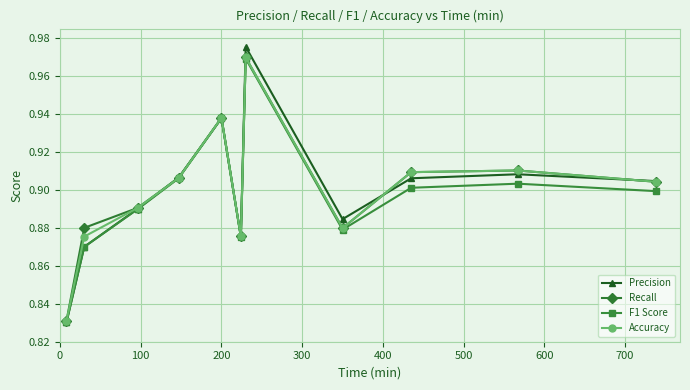

How many F1 Score values are between 0 and 1?

11